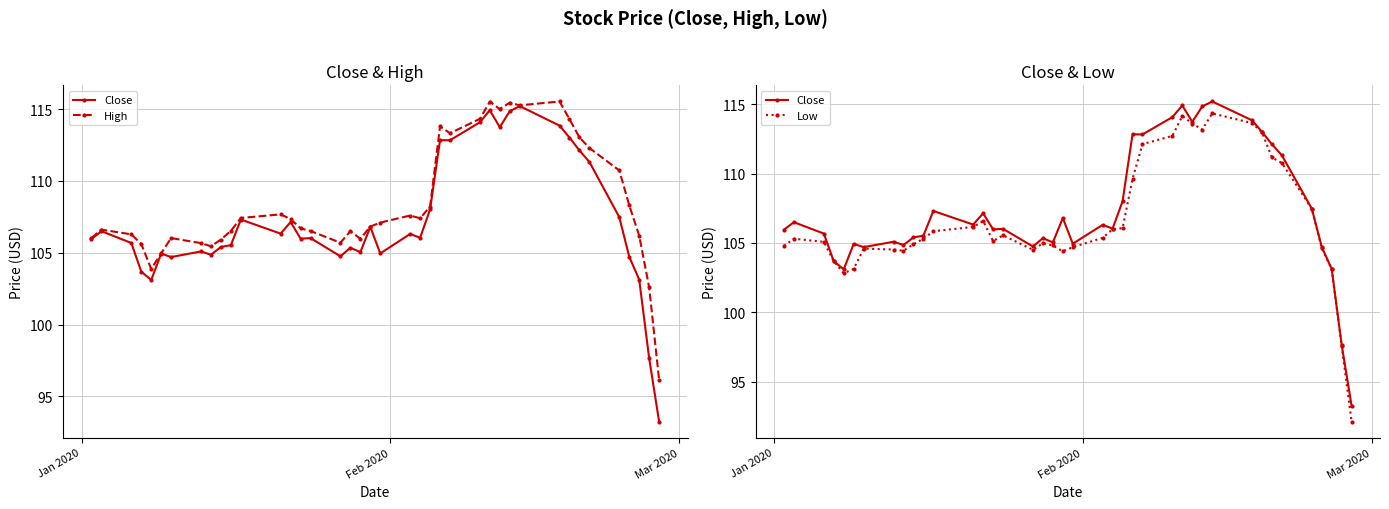

True or false: Close and Low cross at least once.

False